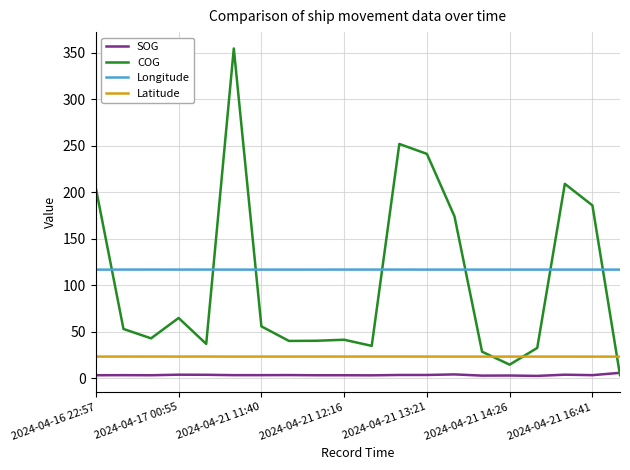

Rank the series by their maximum value, from highest to lowest.

COG, Longitude, Latitude, SOG